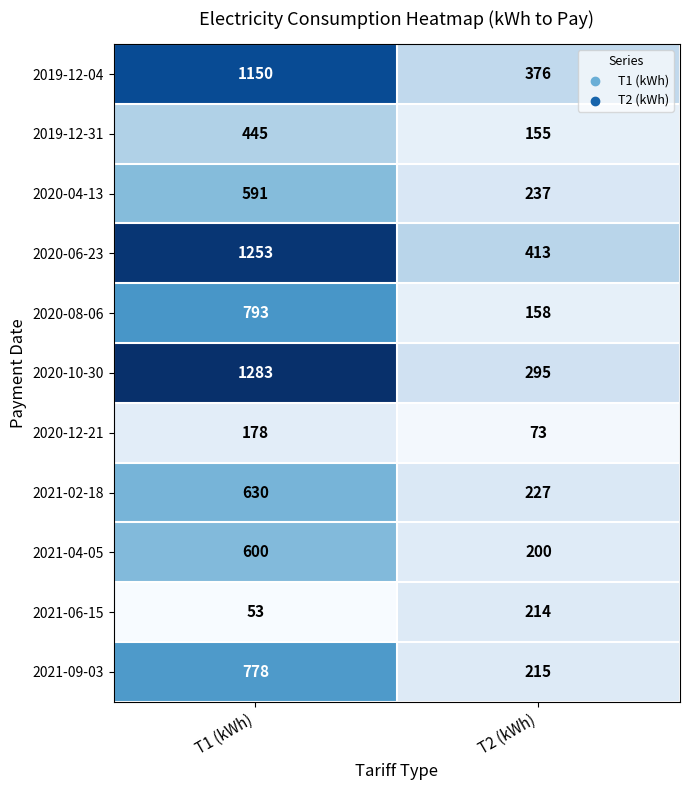

At T1 (kWh), list the series in order from smallest to largest.

2021-06-15, 2020-12-21, 2019-12-31, 2020-04-13, 2021-04-05, 2021-02-18, 2021-09-03, 2020-08-06, 2019-12-04, 2020-06-23, 2020-10-30